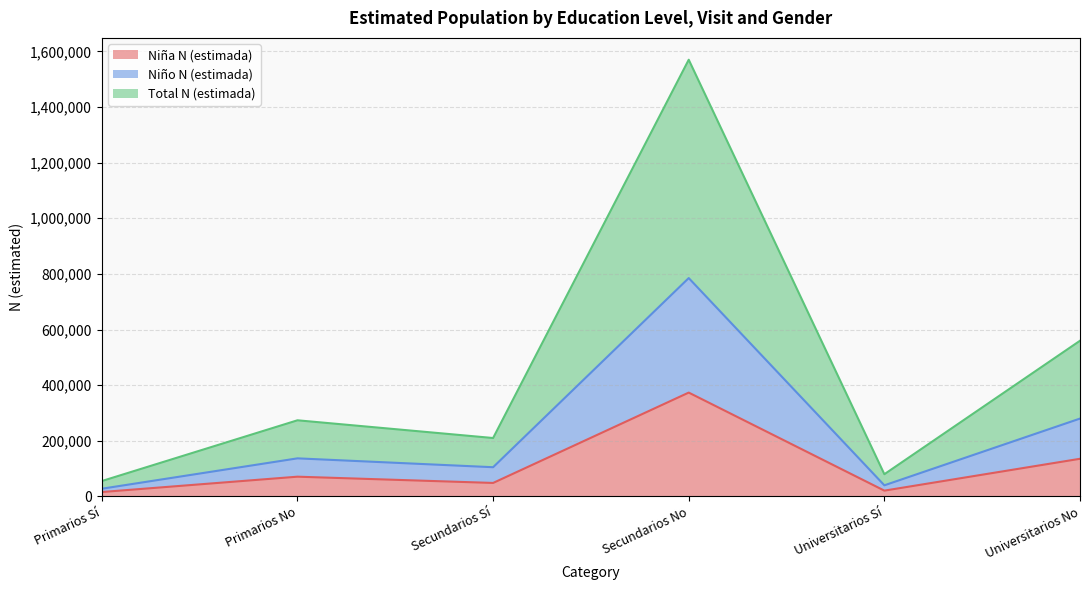

What is the difference between the maximum and second lowest values in the Total N (estimada) series?

745117